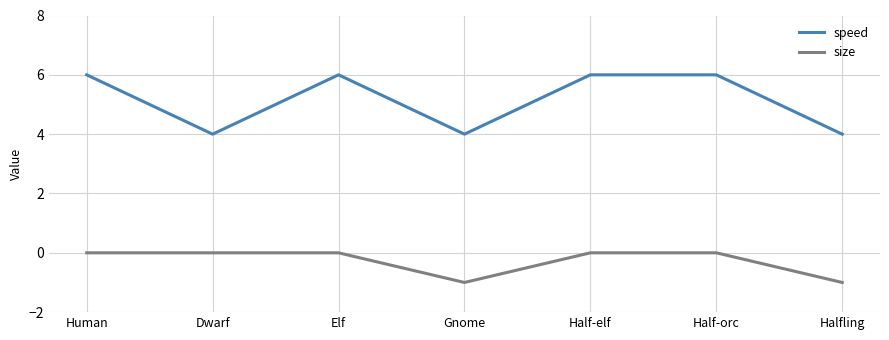

What is the difference between the second highest and second lowest values in the size series?

1